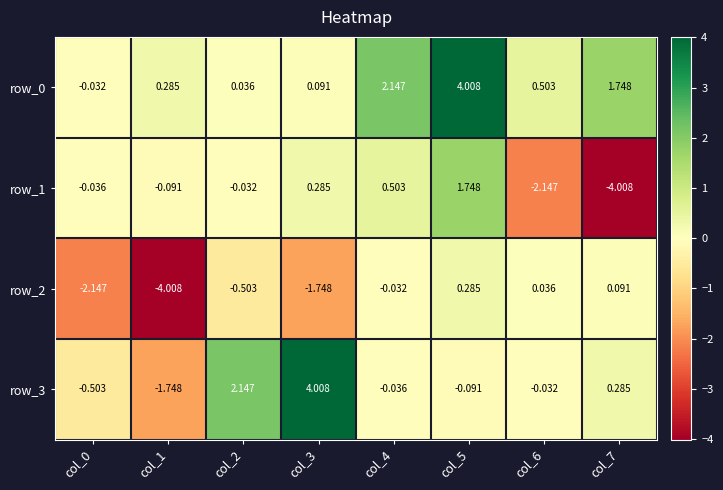

Is the value of row_2 at col_2 greater than the value of row_3 at col_2?

No